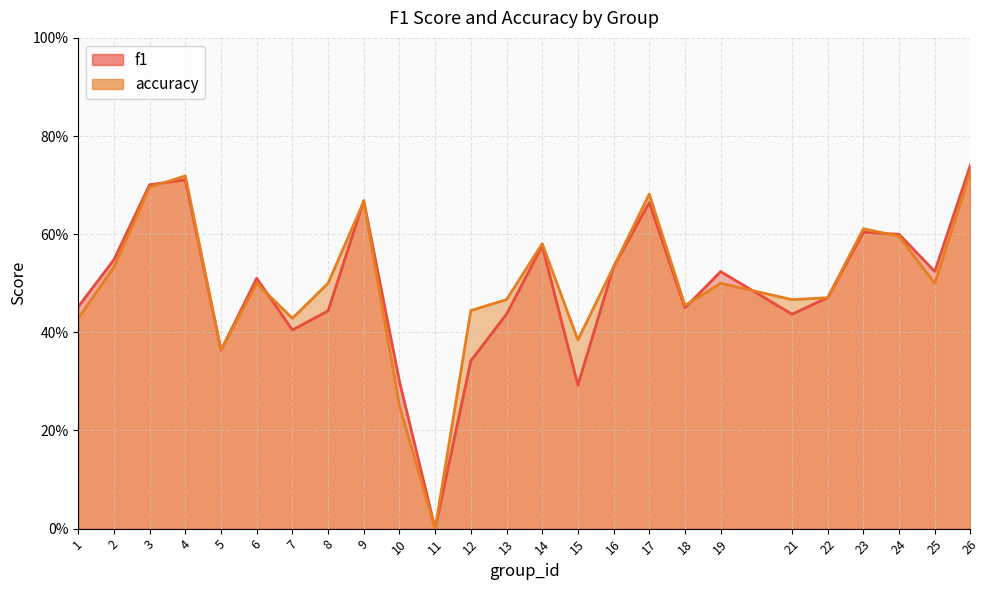

How many lines are shown in the chart?

2